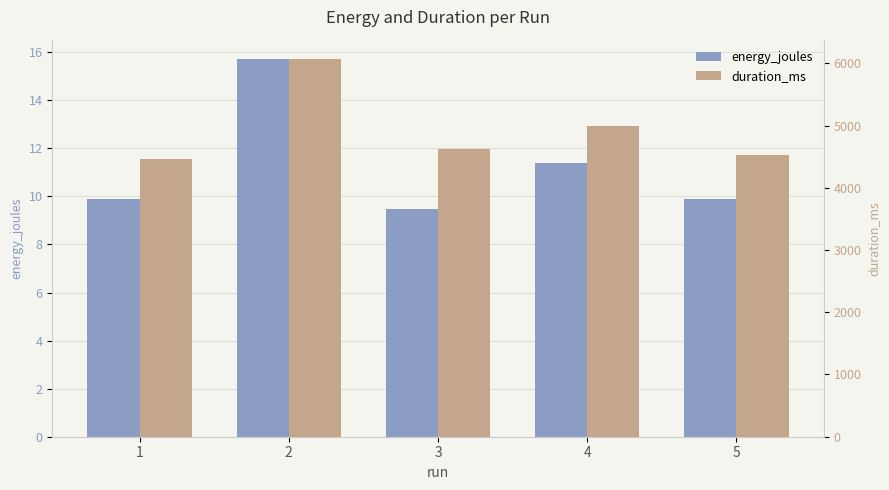

True or false: energy_joules has a value of 3.2 at 4.

False